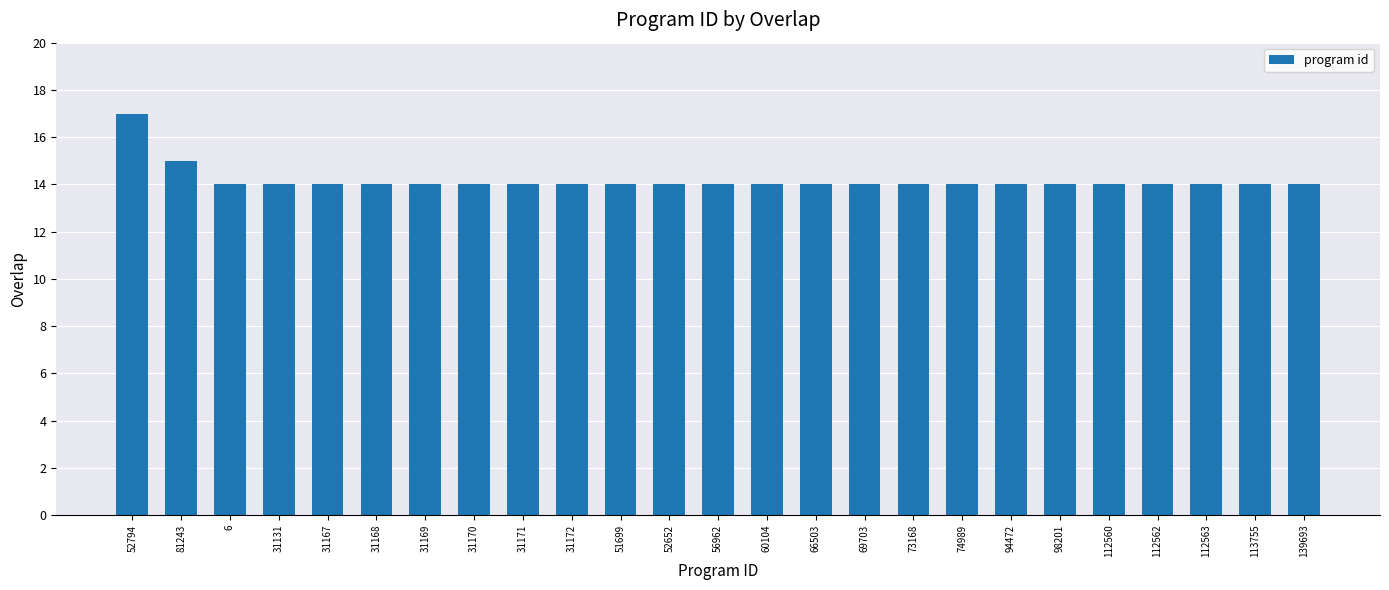

What is the minimum value shown in the chart?

14